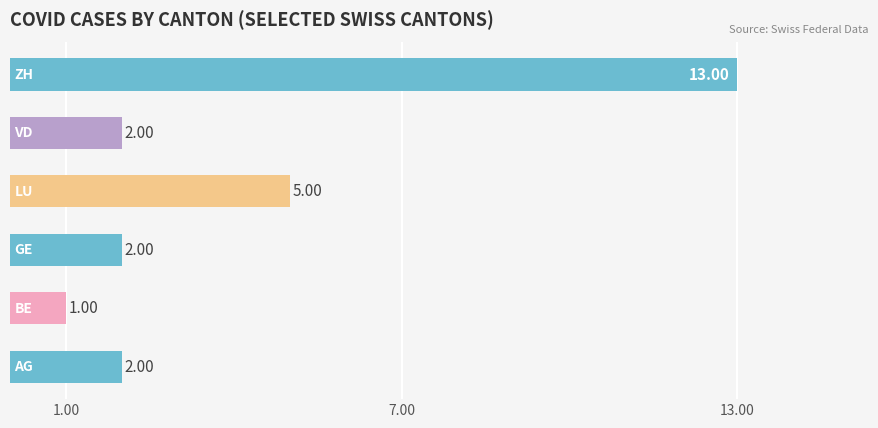

What is the average value?

4